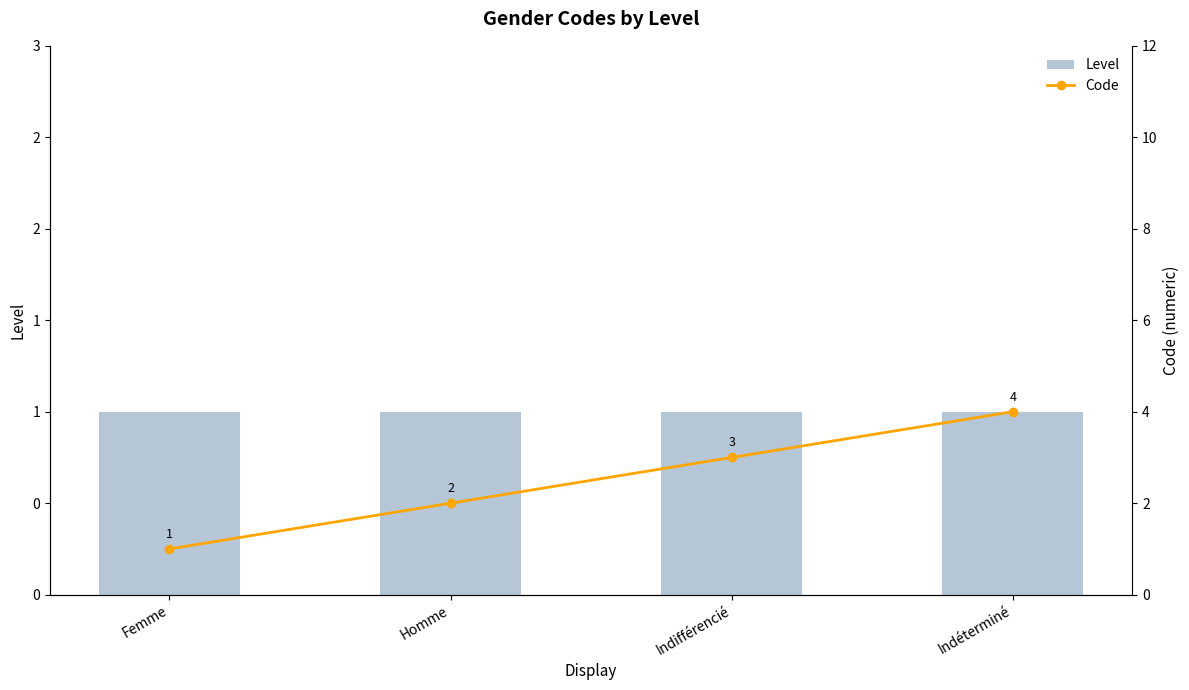

Rank the series by their maximum value, from lowest to highest.

Level, Code